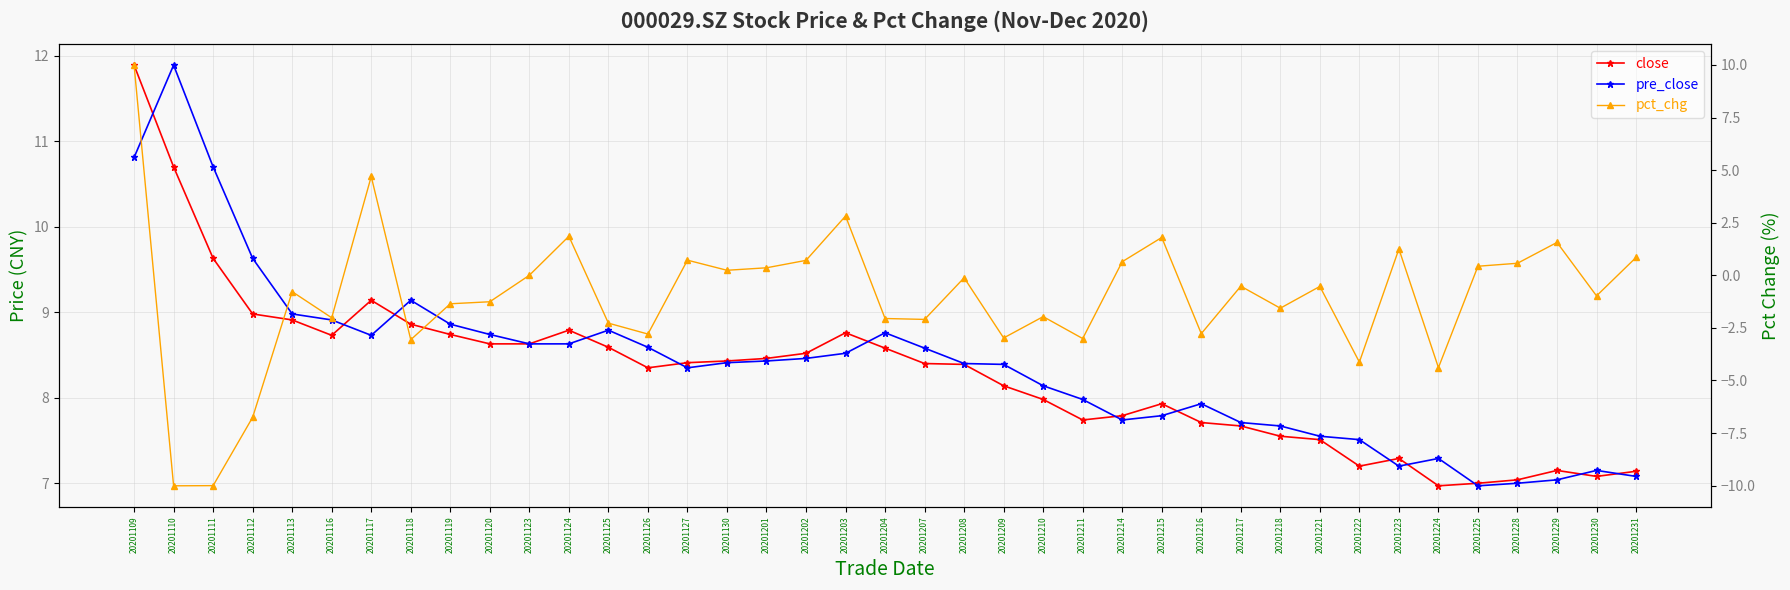

Which category has the highest value in the pre_close series?

20201110